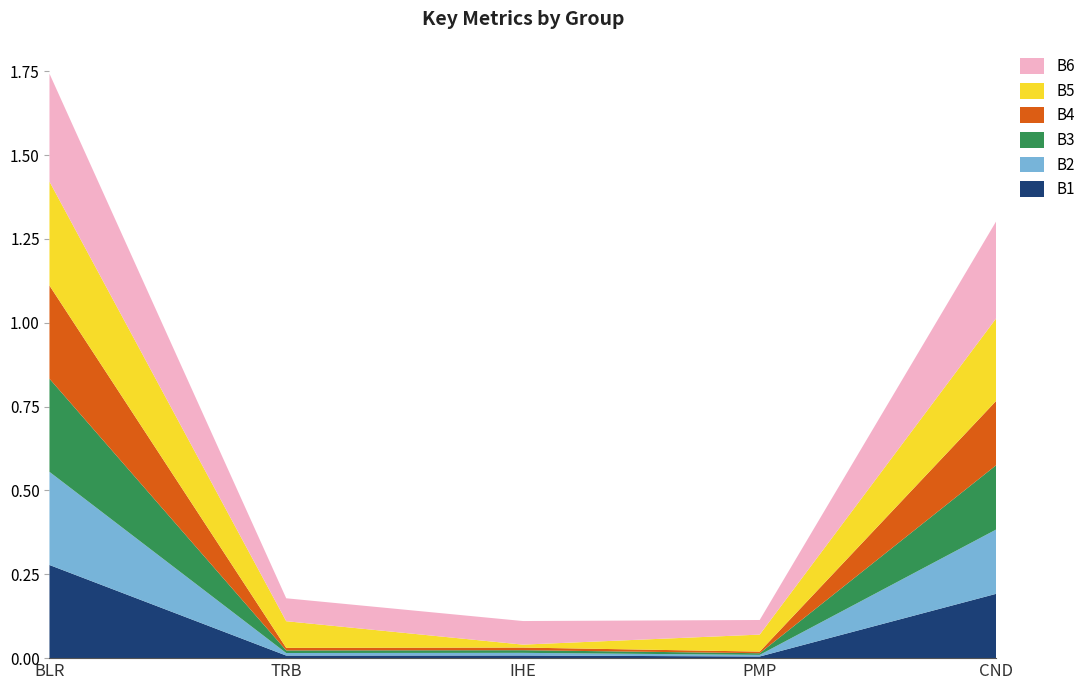

Reading left to right, what are all the values shown in this chart?

B1: 0.3	0.0	0.0	0.0	0.2
B2: 0.3	0.0	0.0	0.0	0.2
B3: 0.3	0.0	0.0	0.0	0.2
B4: 0.3	0.0	0.0	0.0	0.2
B5: 0.3	0.1	0.0	0.1	0.2
B6: 0.3	0.1	0.1	0.0	0.3